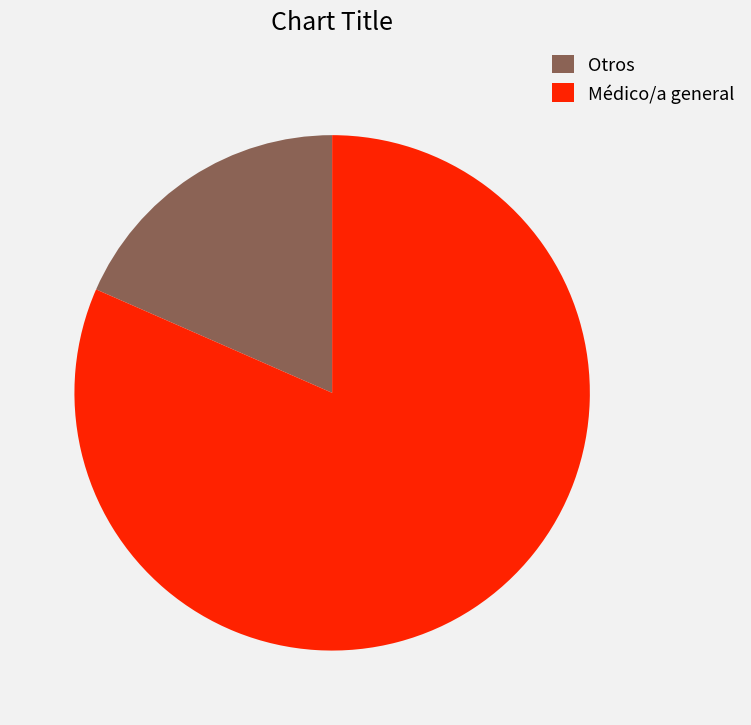

Which category has the biggest portion of the pie?

Médico/a general